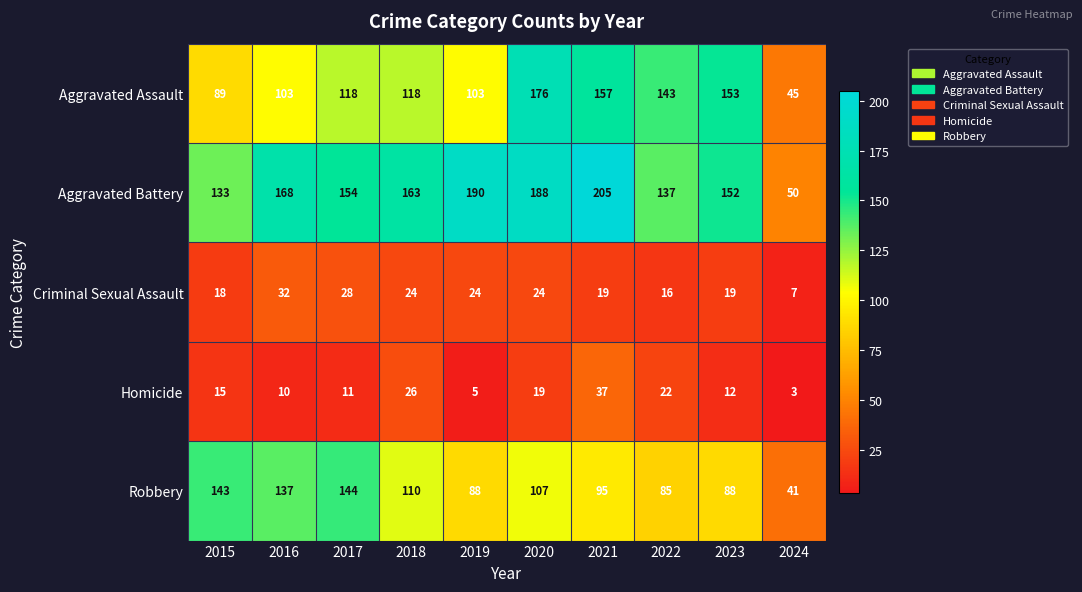

What is the difference between the second highest and minimum values in the Homicide series?

23